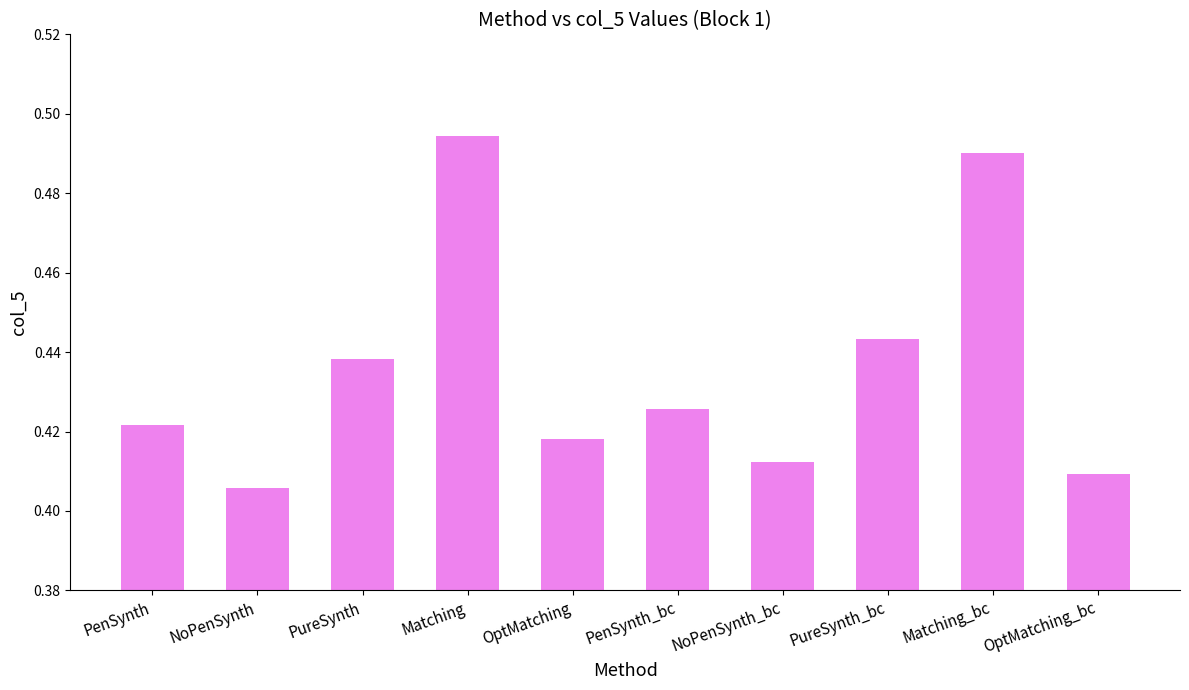

What is the difference between the second highest and second lowest values?

0.1